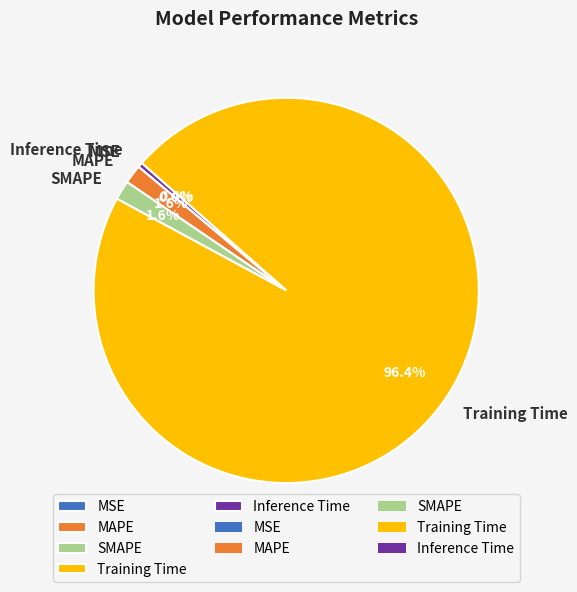

How much of the chart is everything except SMAPE?

98.4%